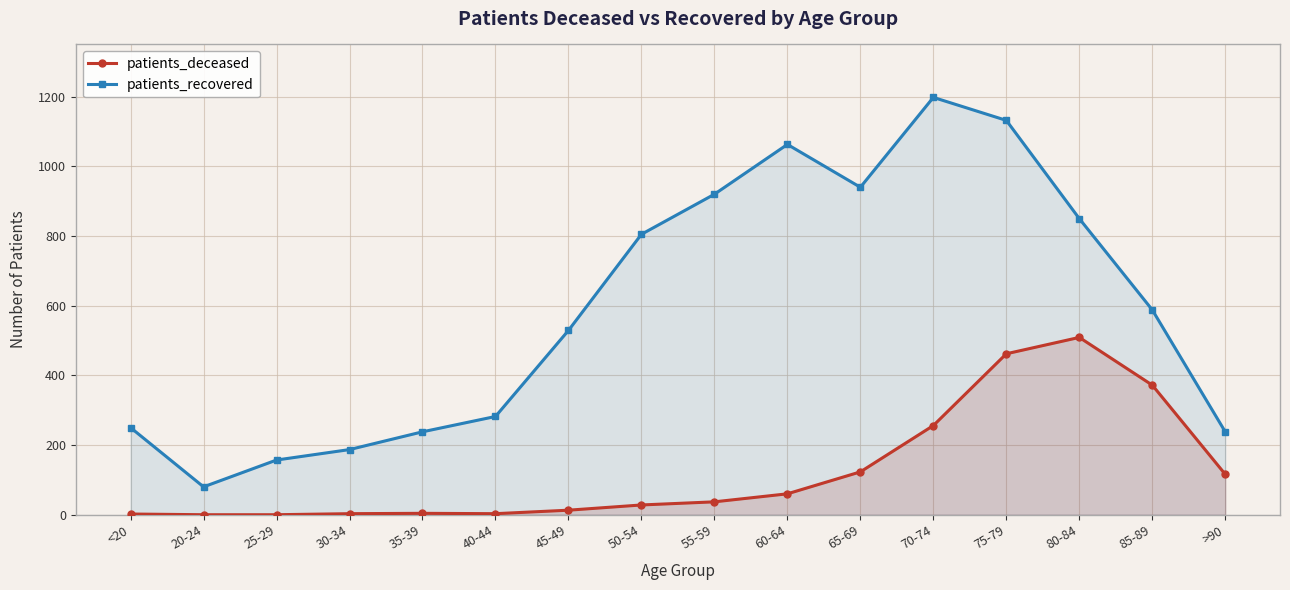

What is the difference between the highest and lowest values at >90?

122